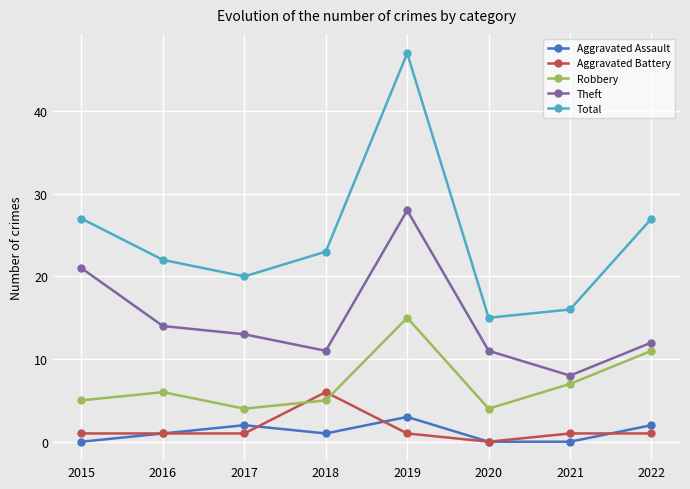

What are all the series names shown in the legend?

Aggravated Assault, Aggravated Battery, Robbery, Theft, Total